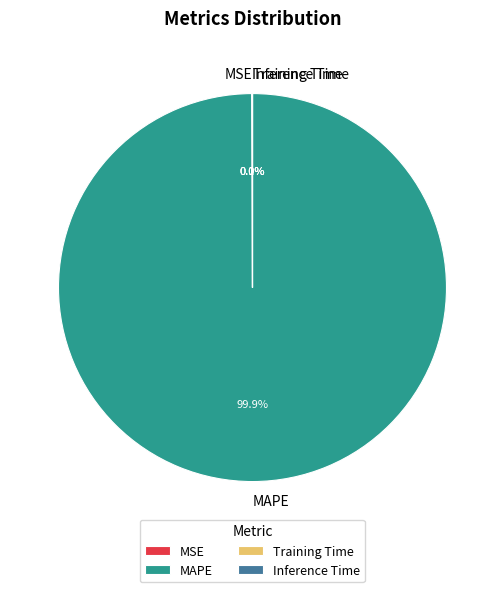

What portion of the pie excludes MAPE?

0.1%